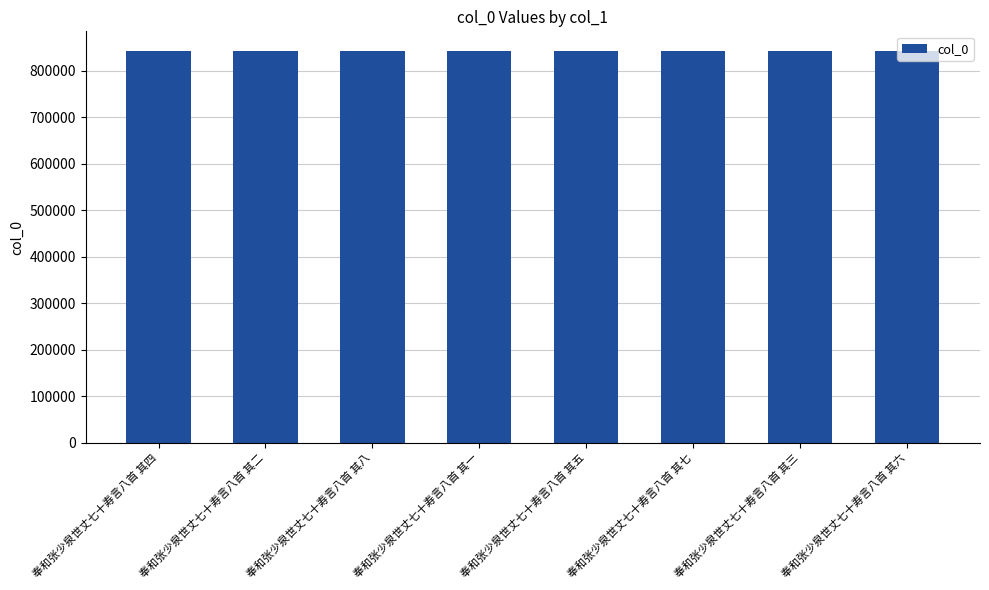

How many bars are there in total?

8